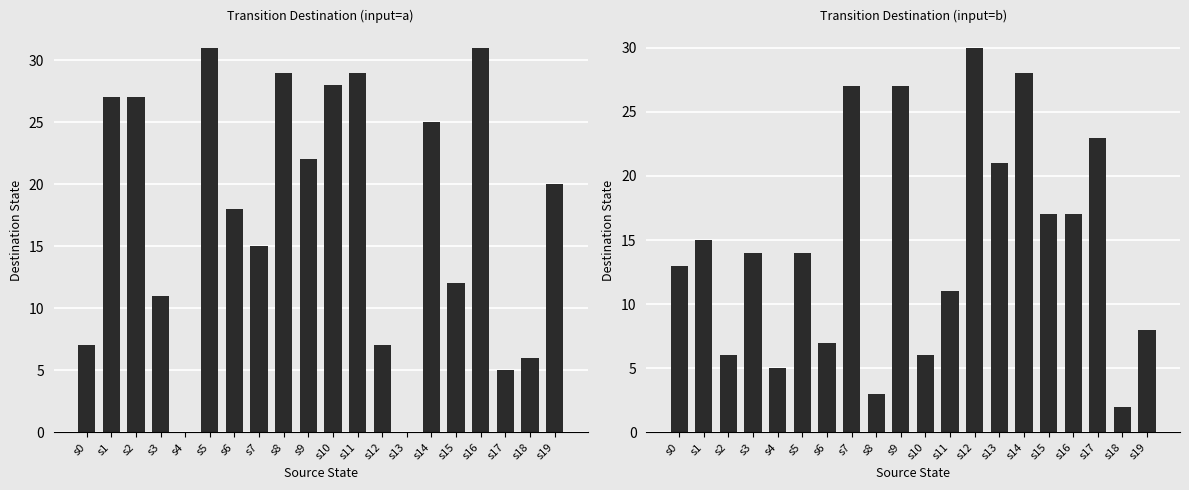

Count the number of categories in the chart.

20